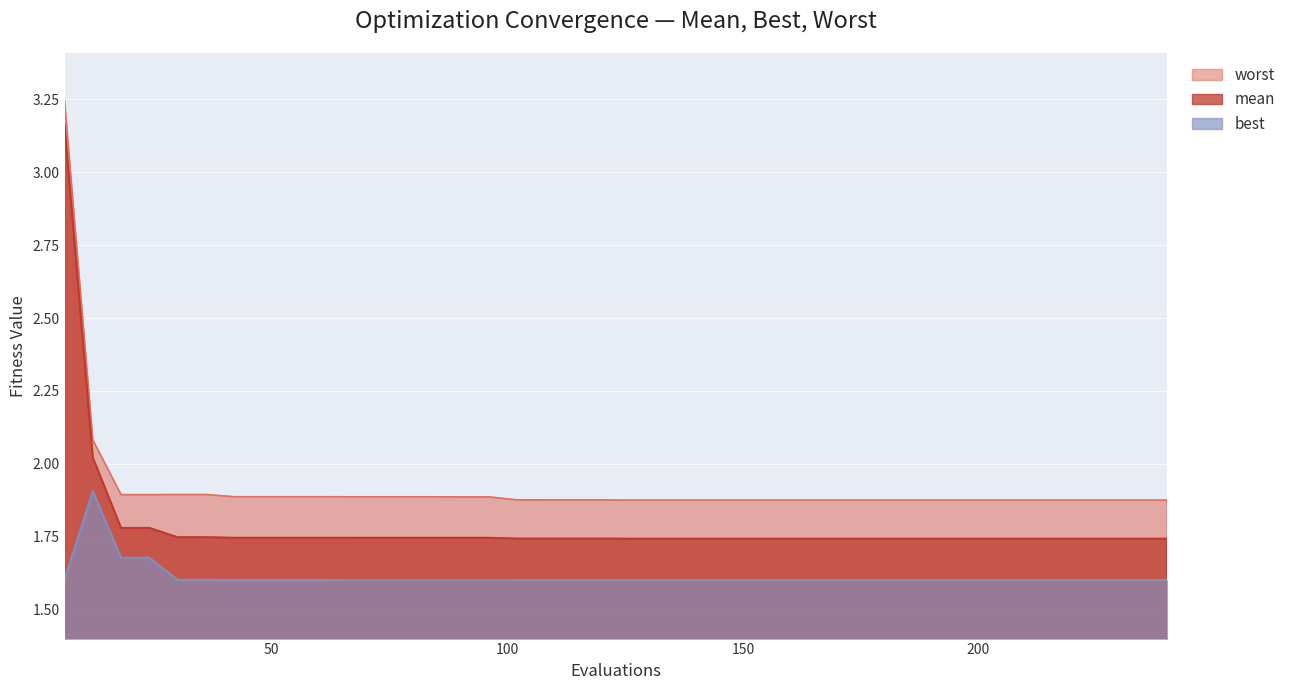

Reading left to right, extract all data points from this chart.

best: 1.6	1.9	1.7	1.7	1.6	1.6	1.6	1.6	1.6	1.6	1.6	1.6	1.6	1.6	1.6	1.6	1.6	1.6	1.6	1.6	1.6	1.6	1.6	1.6	1.6	1.6	1.6	1.6	1.6	1.6	1.6	1.6	1.6	1.6	1.6	1.6	1.6	1.6	1.6	1.6
mean: 3.2	2.0	1.8	1.8	1.7	1.7	1.7	1.7	1.7	1.7	1.7	1.7	1.7	1.7	1.7	1.7	1.7	1.7	1.7	1.7	1.7	1.7	1.7	1.7	1.7	1.7	1.7	1.7	1.7	1.7	1.7	1.7	1.7	1.7	1.7	1.7	1.7	1.7	1.7	1.7
worst: 3.2	2.1	1.9	1.9	1.9	1.9	1.9	1.9	1.9	1.9	1.9	1.9	1.9	1.9	1.9	1.9	1.9	1.9	1.9	1.9	1.9	1.9	1.9	1.9	1.9	1.9	1.9	1.9	1.9	1.9	1.9	1.9	1.9	1.9	1.9	1.9	1.9	1.9	1.9	1.9